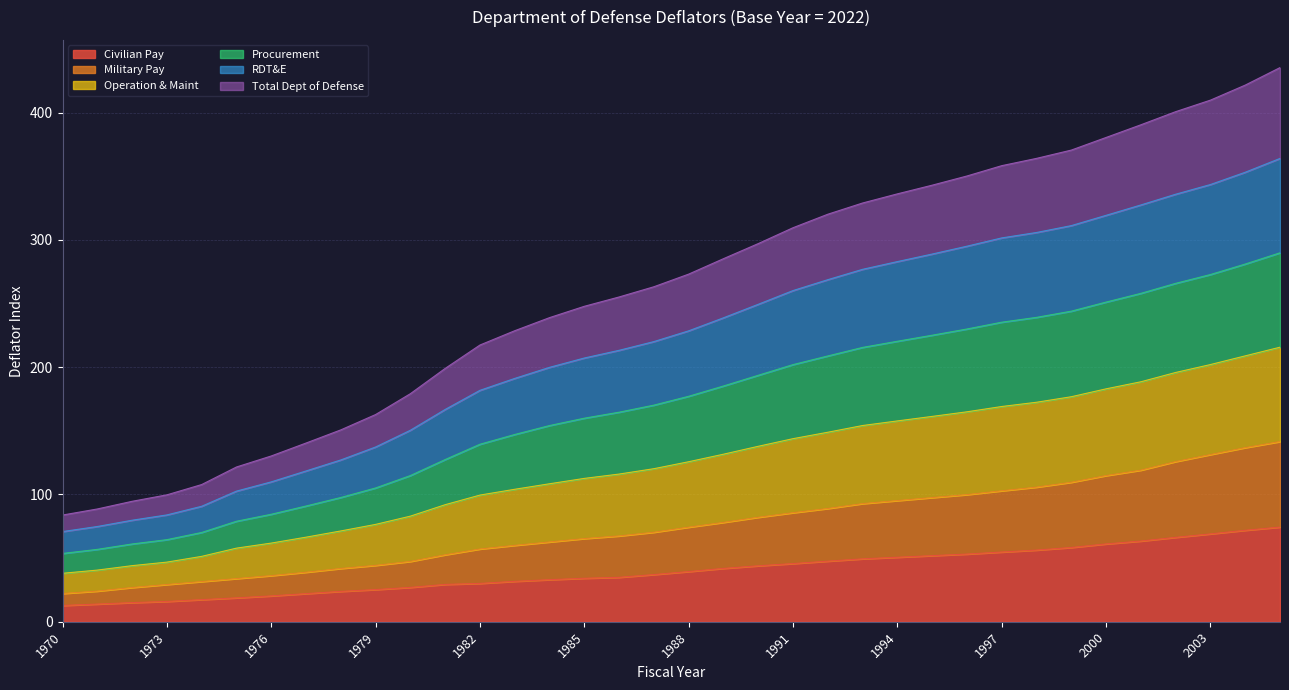

What is the maximum value for Civilian Pay?

74.4